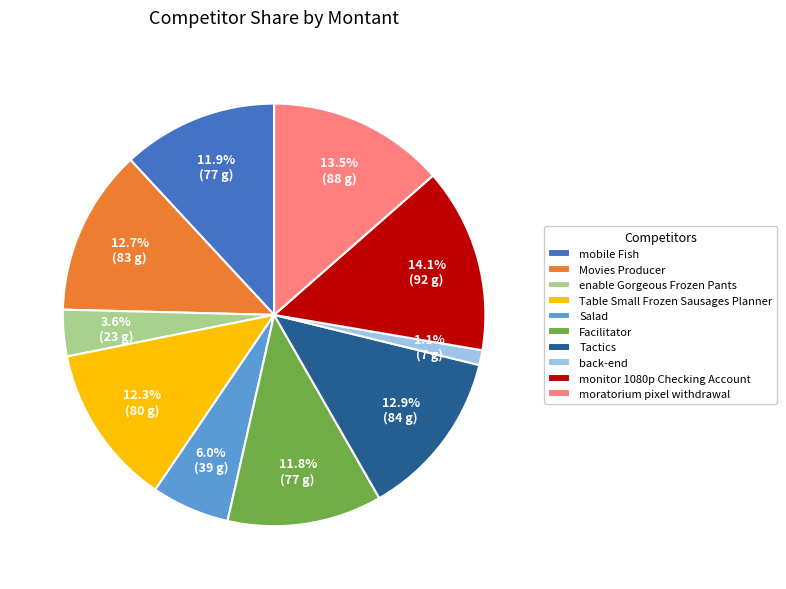

Between mobile Fish and Tactics, which is larger?

Tactics